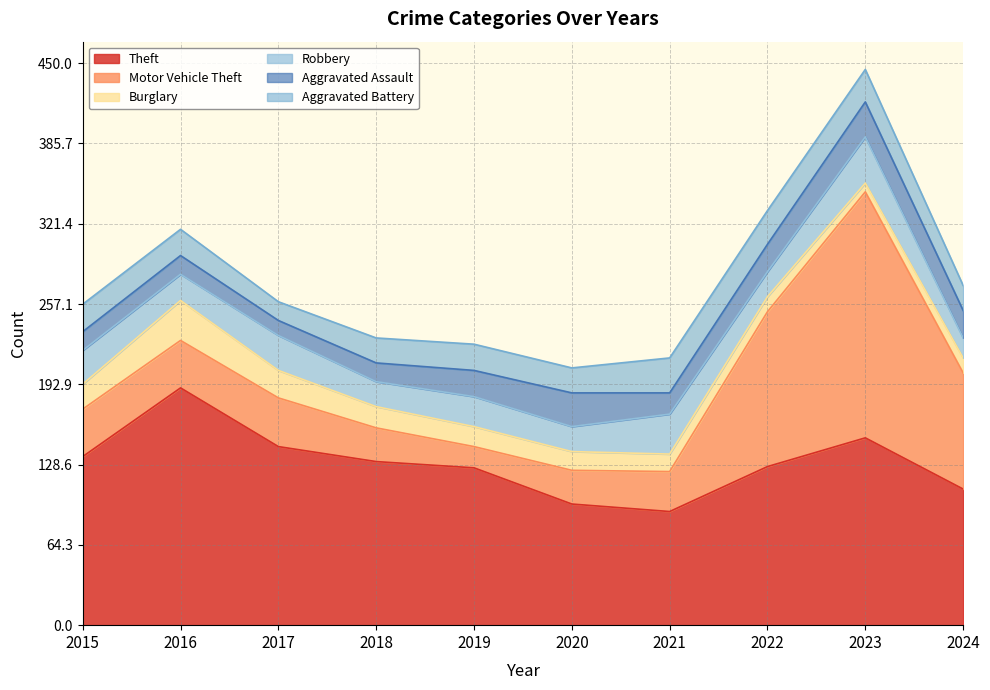

Is it true that Robbery equals 28 at 2017?

True